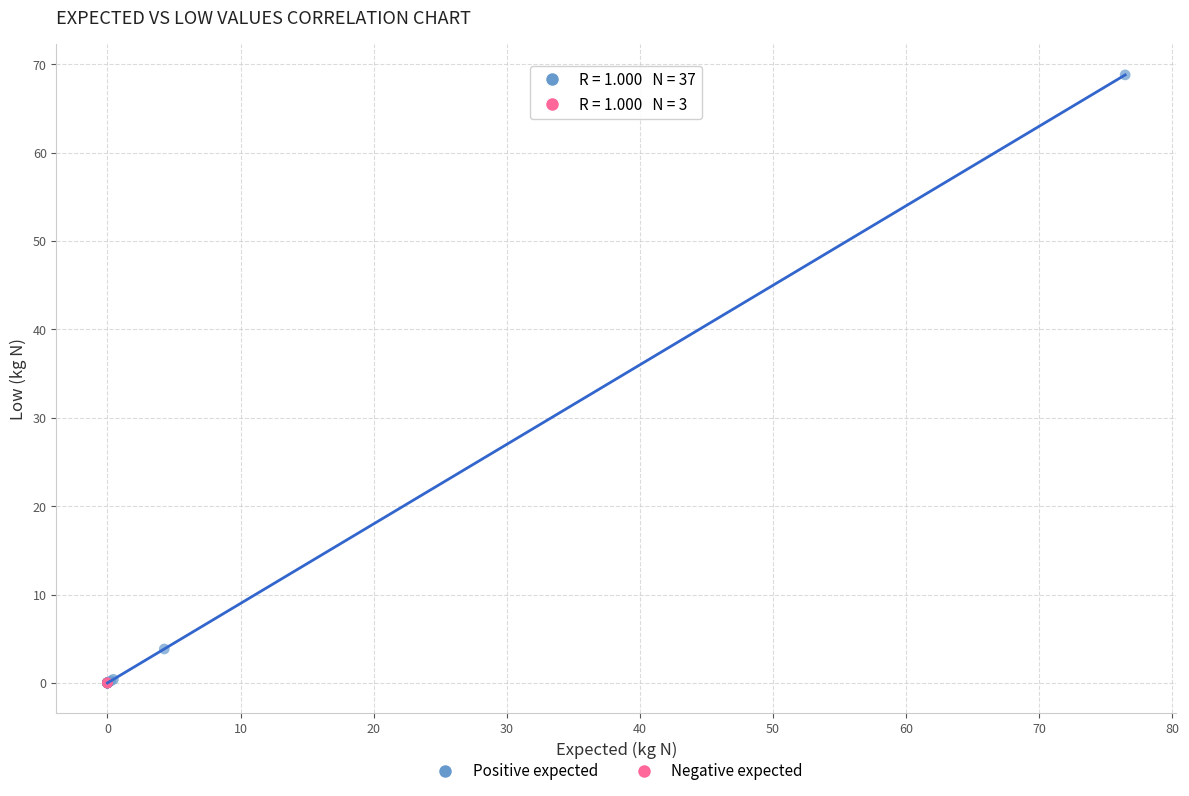

Which series has the largest Y range (max minus min)?

Positive expected